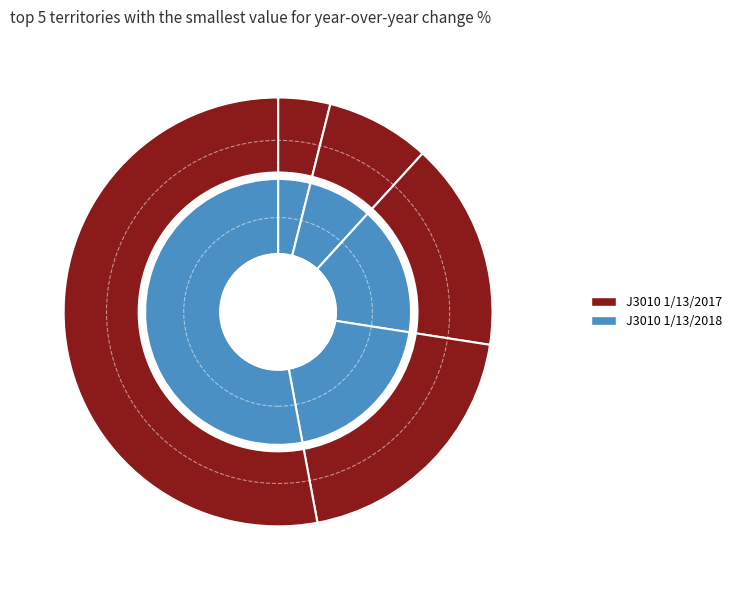

Between 0 and 6, which series saw the biggest shift?

J3010 1/13/2017